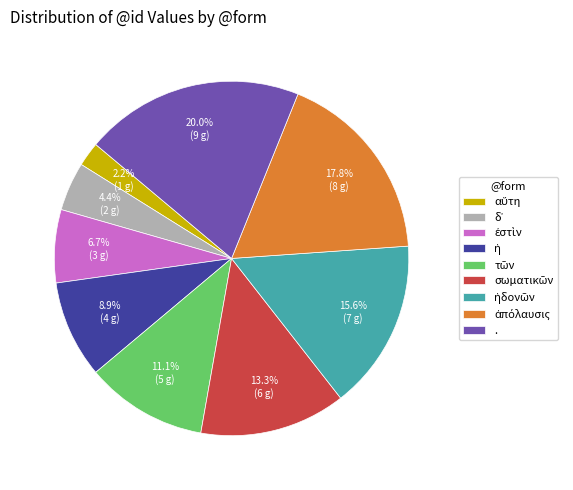

Which category has the biggest portion of the pie?

.